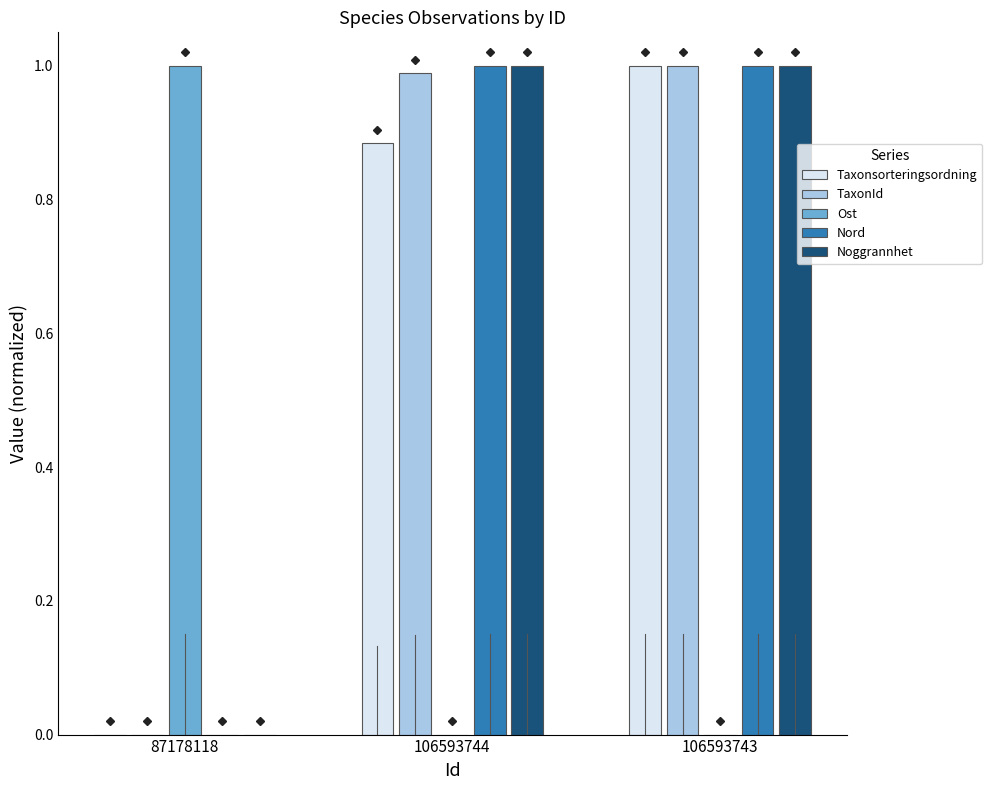

Is the value of TaxonId at 106593744 greater than the value of Taxonsorteringsordning at 106593744?

Yes